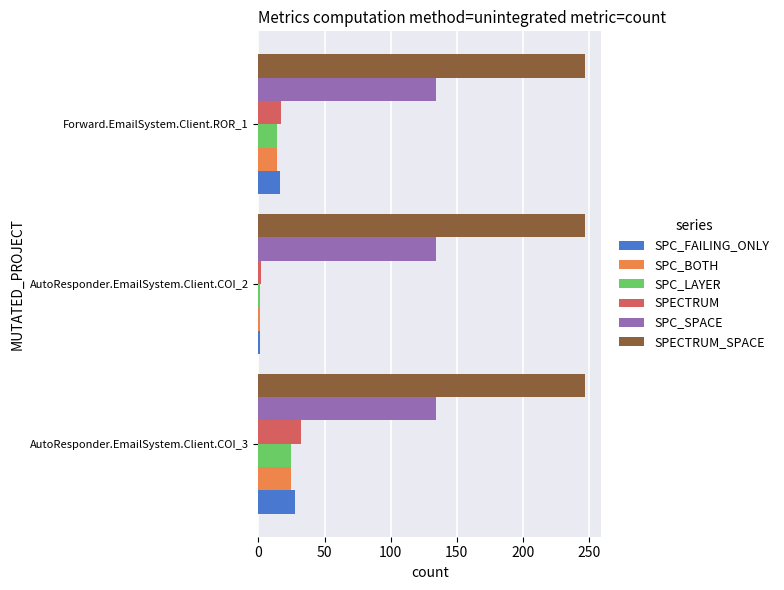

Which category has the highest value in the SPECTRUM series?

AutoResponder.EmailSystem.Client.COI_3